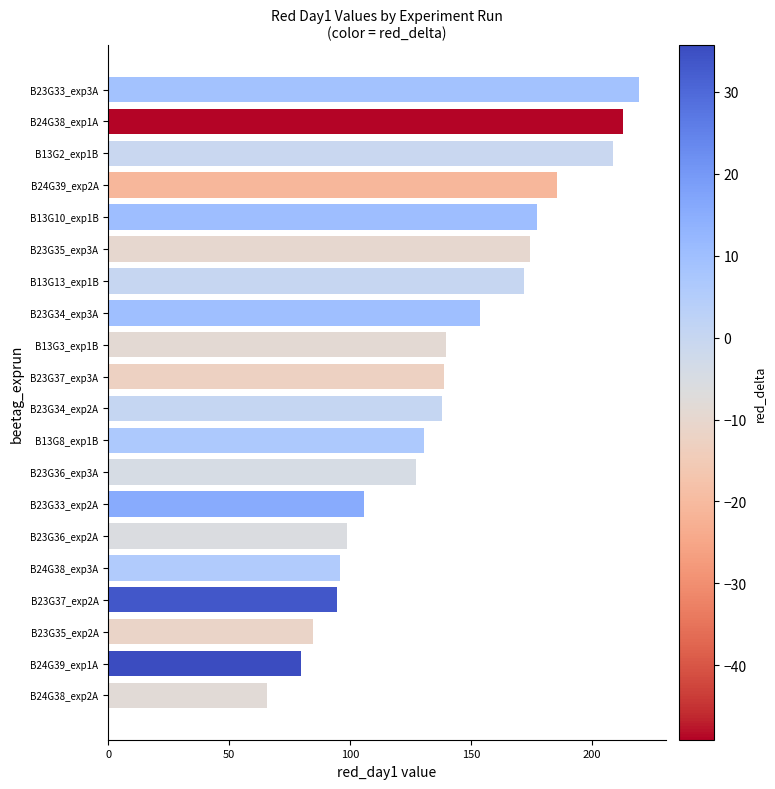

What is the sum of all values?

2804.2